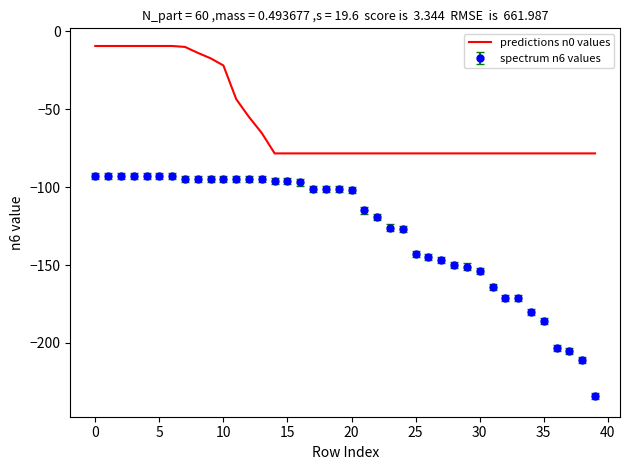

True or false: predictions n0 values and spectrum n6 values intersect in this chart.

False